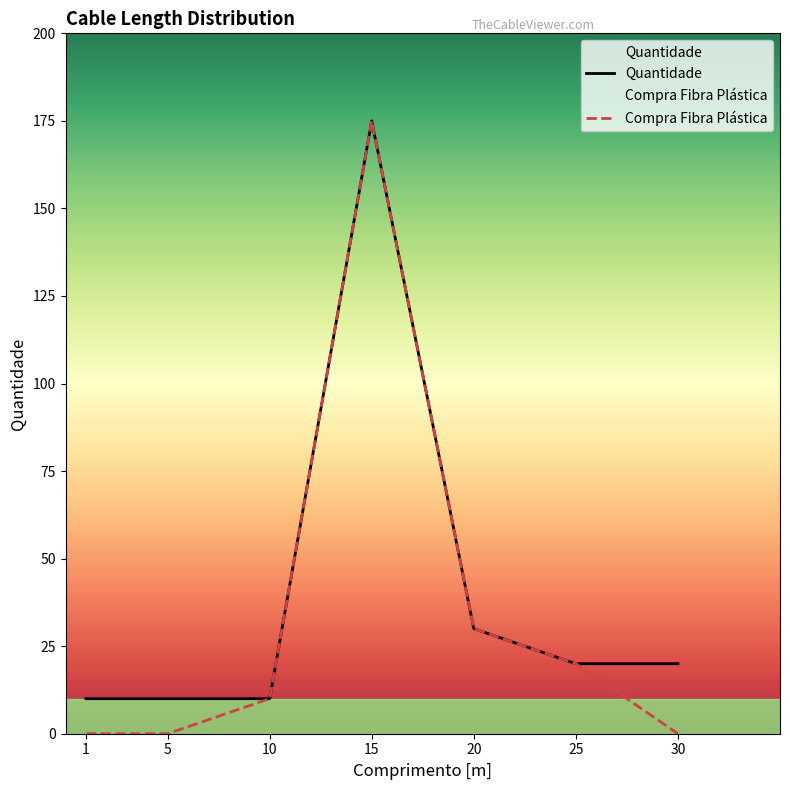

Rank the categories by Compra Fibra Plástica value from lowest to highest.

1, 5, 30, 10, 25, 20, 15